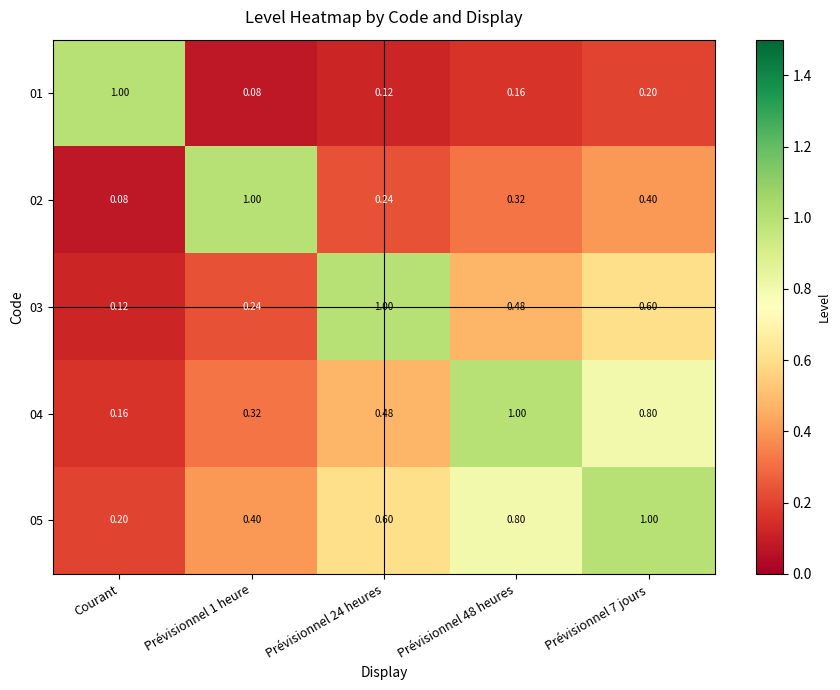

What is the spread (max minus min) of values at Courant?

0.9